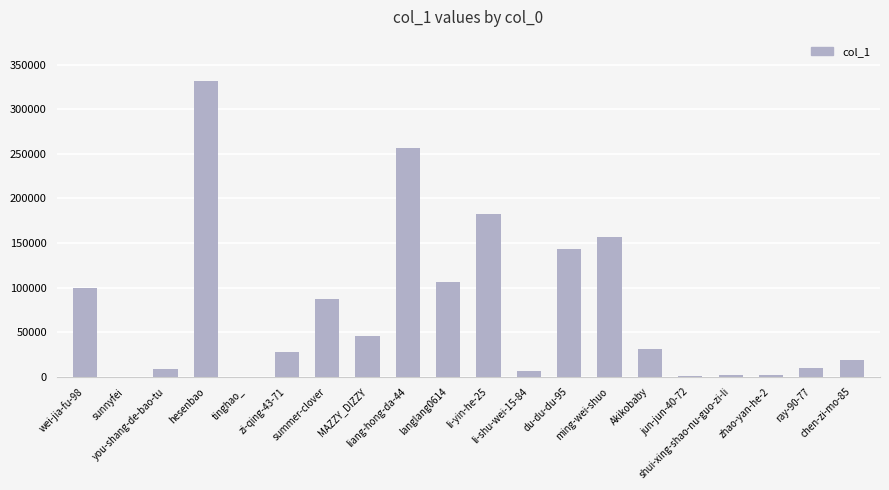

What is the maximum value shown in the chart?

331438